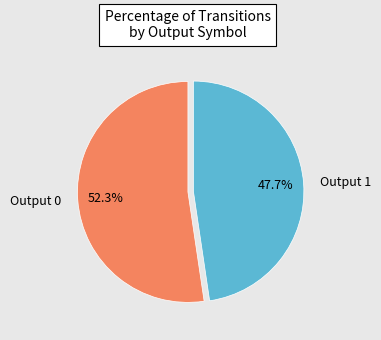

Is the sum of Output 0 and Output 1 greater than half?

Yes